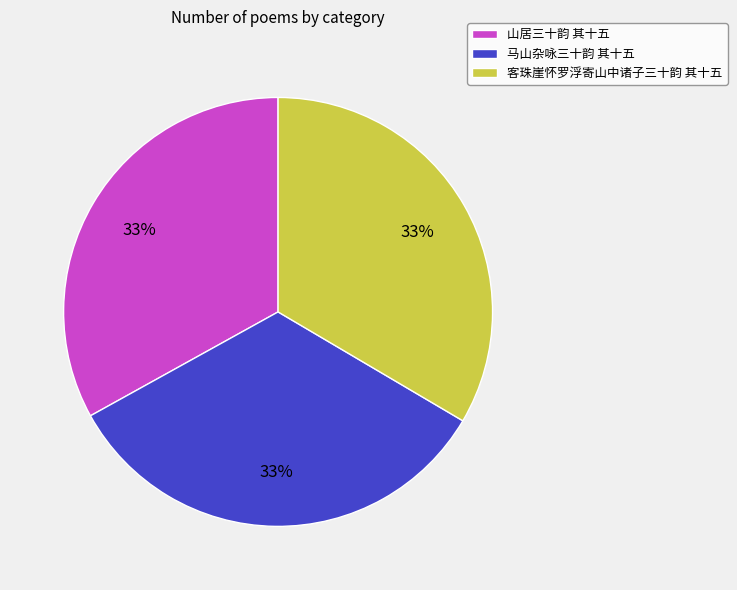

How many segments does this pie chart have?

3